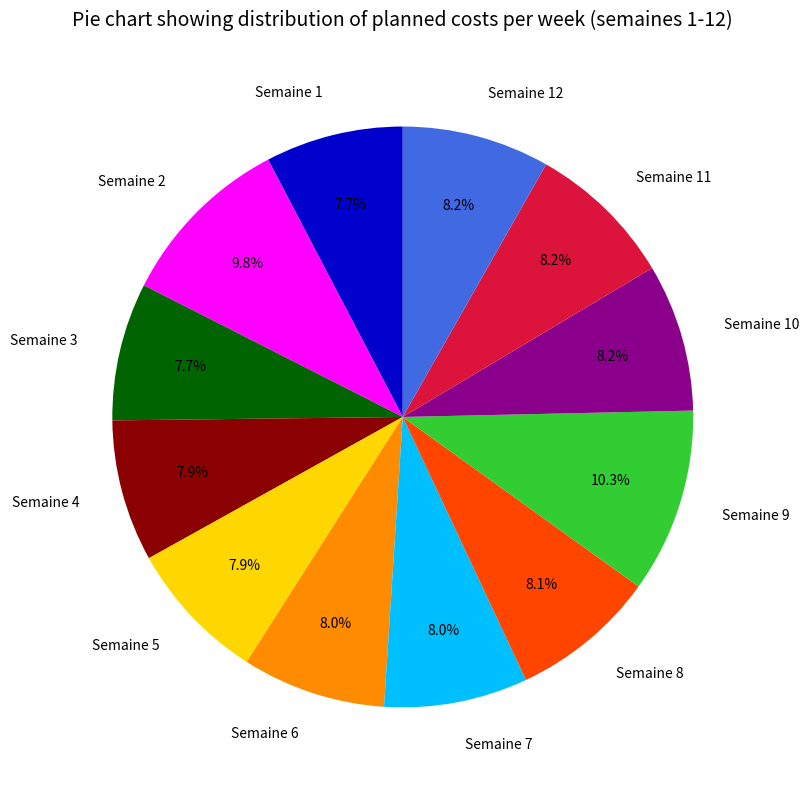

Is it true that Semaine 6 is 1% of the pie?

False